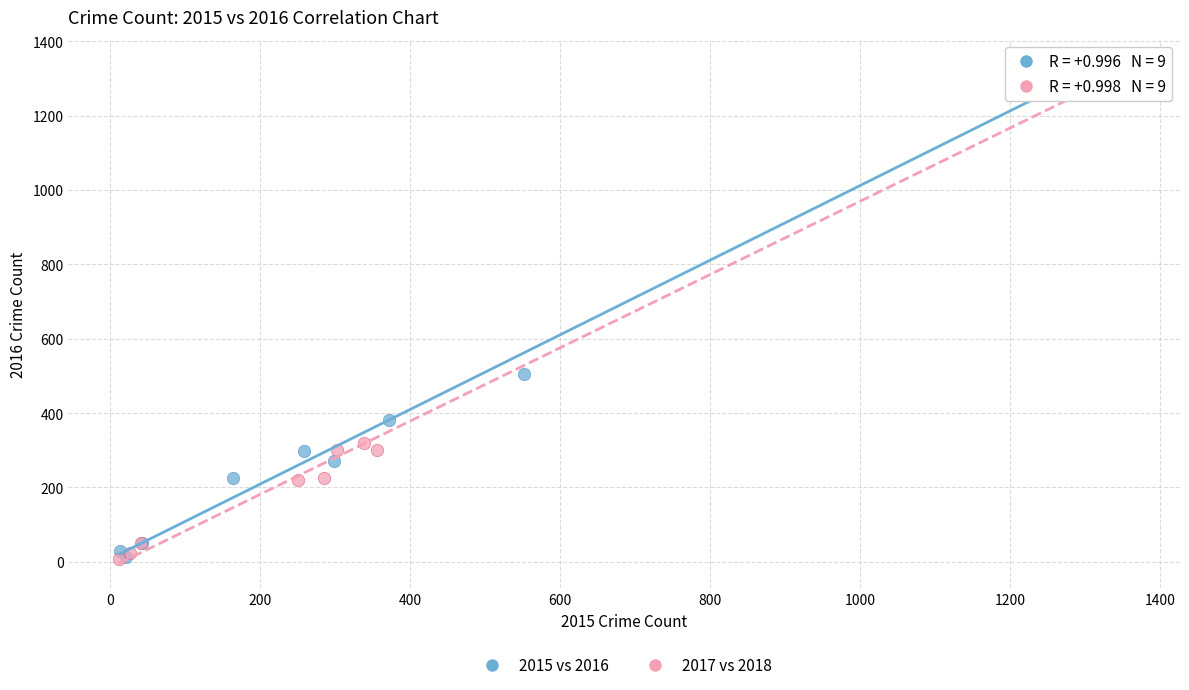

Which series has the widest spread of Y values?

2017 vs 2018